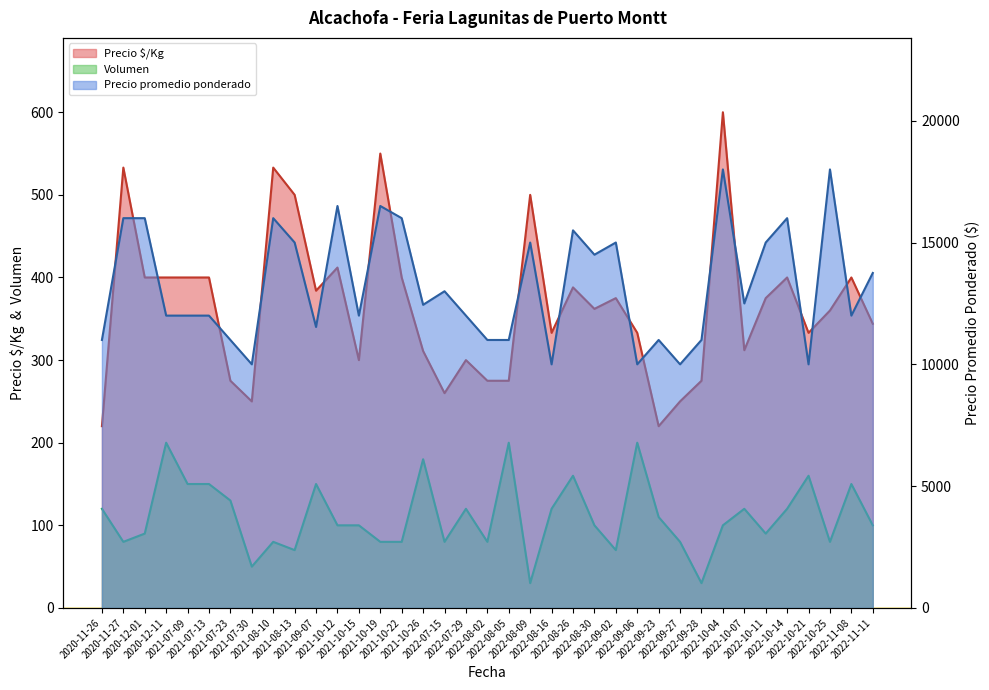

Reading left to right, transcribe all the data shown in this chart.

Precio $/Kg: 2020-11-26=220	2020-11-27=533	2020-12-01=400	2020-12-11=400	2021-07-09=400	2021-07-13=400	2021-07-23=275	2021-07-30=250	2021-08-10=533	2021-08-13=500	2021-09-07=384	2021-10-12=412	2021-10-15=300	2021-10-19=550	2021-10-22=400	2021-10-26=311	2022-07-15=260	2022-07-29=300	2022-08-02=275	2022-08-05=275	2022-08-09=500	2022-08-16=333	2022-08-26=388	2022-08-30=362	2022-09-02=375	2022-09-06=333	2022-09-23=220	2022-09-27=250	2022-09-28=275	2022-10-04=600	2022-10-07=312	2022-10-11=375	2022-10-14=400	2022-10-21=333	2022-10-25=360	2022-11-08=400	2022-11-11=344
Precio promedio ponderado: 2020-11-26=11000	2020-11-27=16000	2020-12-01=16000	2020-12-11=12000	2021-07-09=12000	2021-07-13=12000	2021-07-23=11000	2021-07-30=10000	2021-08-10=16000	2021-08-13=15000	2021-09-07=11533	2021-10-12=16500	2021-10-15=12000	2021-10-19=16500	2021-10-22=16000	2021-10-26=12444	2022-07-15=13000	2022-07-29=12000	2022-08-02=11000	2022-08-05=11000	2022-08-09=15000	2022-08-16=10000	2022-08-26=15500	2022-08-30=14500	2022-09-02=15000	2022-09-06=10000	2022-09-23=11000	2022-09-27=10000	2022-09-28=11000	2022-10-04=18000	2022-10-07=12500	2022-10-11=15000	2022-10-14=16000	2022-10-21=10000	2022-10-25=18000	2022-11-08=12000	2022-11-11=13750
Volumen: 2020-11-26=120	2020-11-27=80	2020-12-01=90	2020-12-11=200	2021-07-09=150	2021-07-13=150	2021-07-23=130	2021-07-30=50	2021-08-10=80	2021-08-13=70	2021-09-07=150	2021-10-12=100	2021-10-15=100	2021-10-19=80	2021-10-22=80	2021-10-26=180	2022-07-15=80	2022-07-29=120	2022-08-02=80	2022-08-05=200	2022-08-09=30	2022-08-16=120	2022-08-26=160	2022-08-30=100	2022-09-02=70	2022-09-06=200	2022-09-23=110	2022-09-27=80	2022-09-28=30	2022-10-04=100	2022-10-07=120	2022-10-11=90	2022-10-14=120	2022-10-21=160	2022-10-25=80	2022-11-08=150	2022-11-11=100